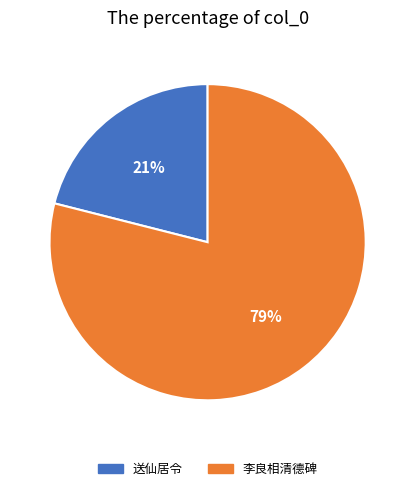

Is there any slice that represents more than half of the pie?

Yes